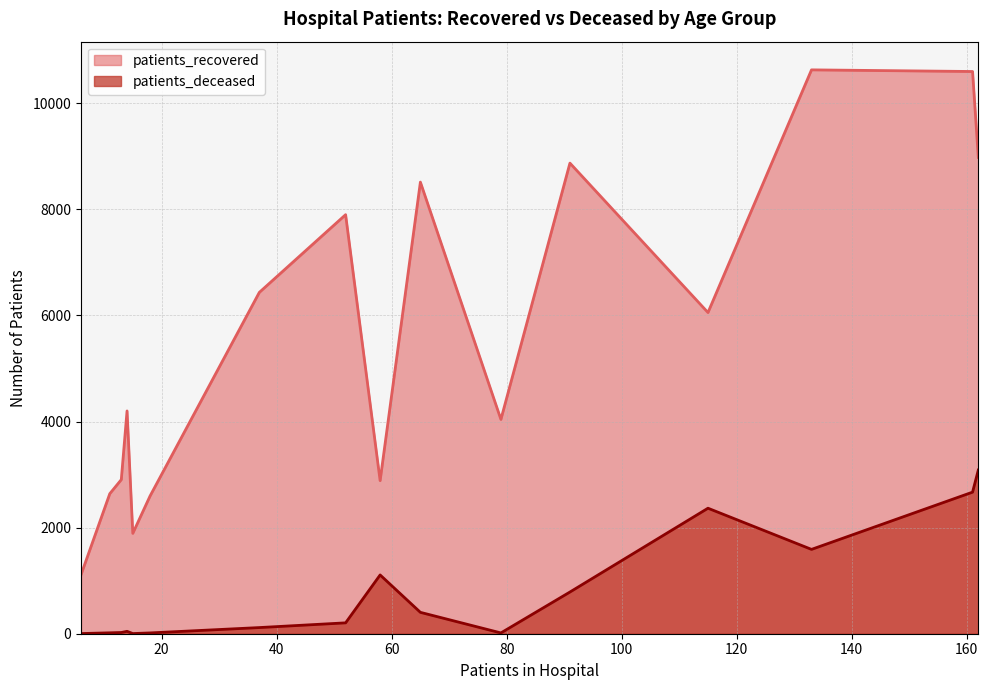

What is the maximum value for patients_deceased?

3086